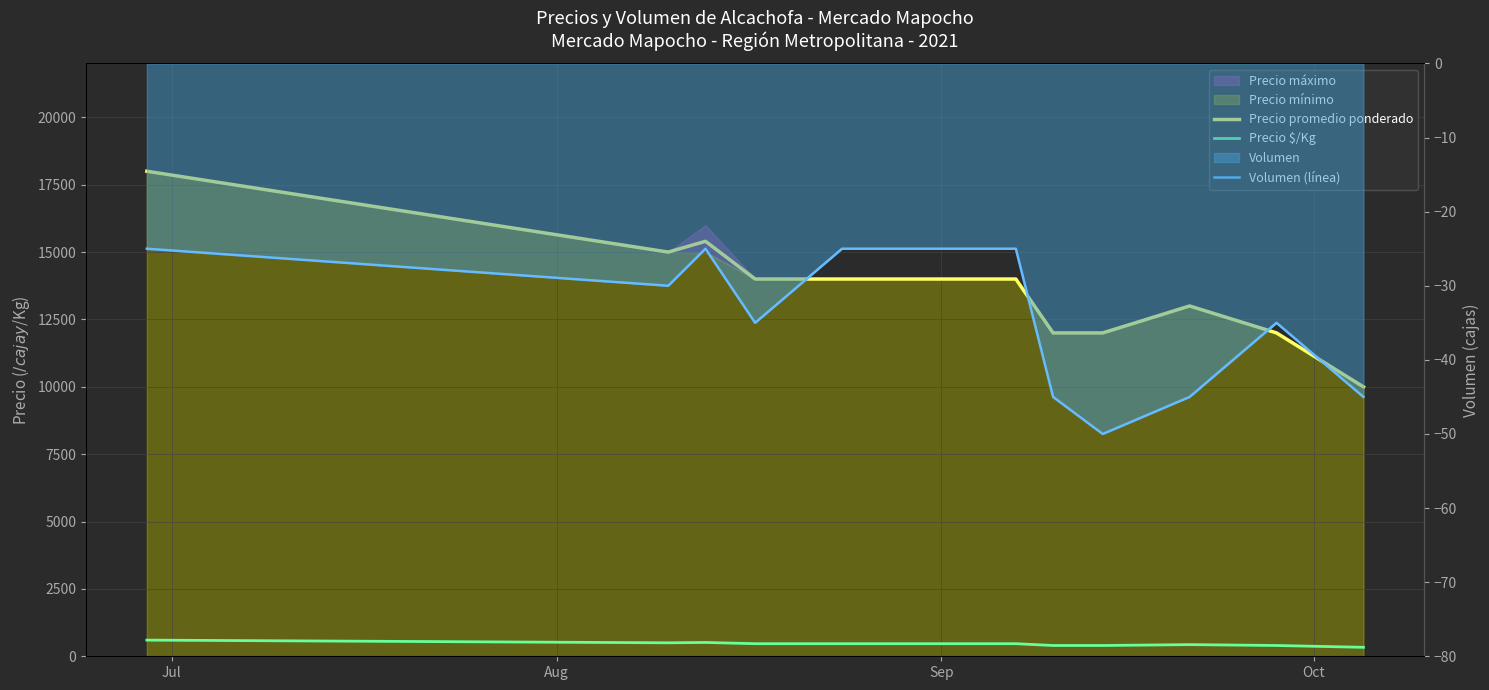

Reading right to left, list all the values displayed in this chart.

Precio promedio ponderado: 10000	12000	13000	12000	12000	14000	14000	14000	14000	15400	15000	18000
Precio $/Kg: 333	400	433	400	400	467	467	467	467	513	500	600
Volumen (línea): -45	-35	-45	-50	-45	-25	-25	-25	-35	-25	-30	-25